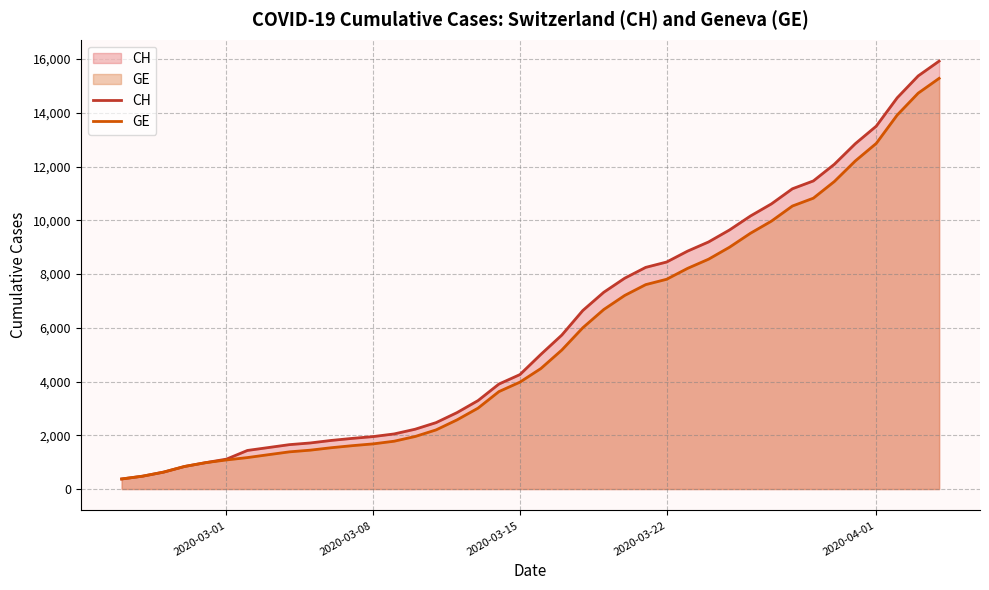

True or false: CH and GE intersect in this chart.

False